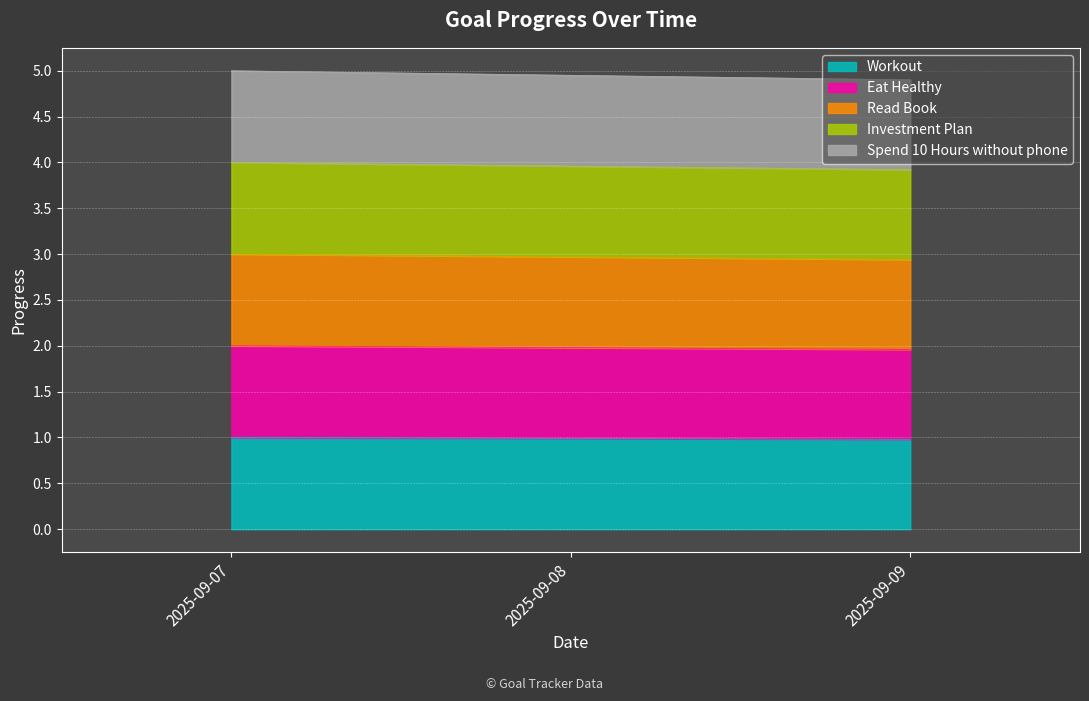

Reading left to right, list all the values displayed in this chart.

Workout: 2025-09-07=1.0	2025-09-08=1.0	2025-09-09=1.0
Eat Healthy: 2025-09-07=2.0	2025-09-08=2.0	2025-09-09=2.0
Read Book: 2025-09-07=3.0	2025-09-08=3.0	2025-09-09=2.9
Investment Plan: 2025-09-07=4.0	2025-09-08=4.0	2025-09-09=3.9
Spend 10 Hours without phone: 2025-09-07=5.0	2025-09-08=5.0	2025-09-09=4.9